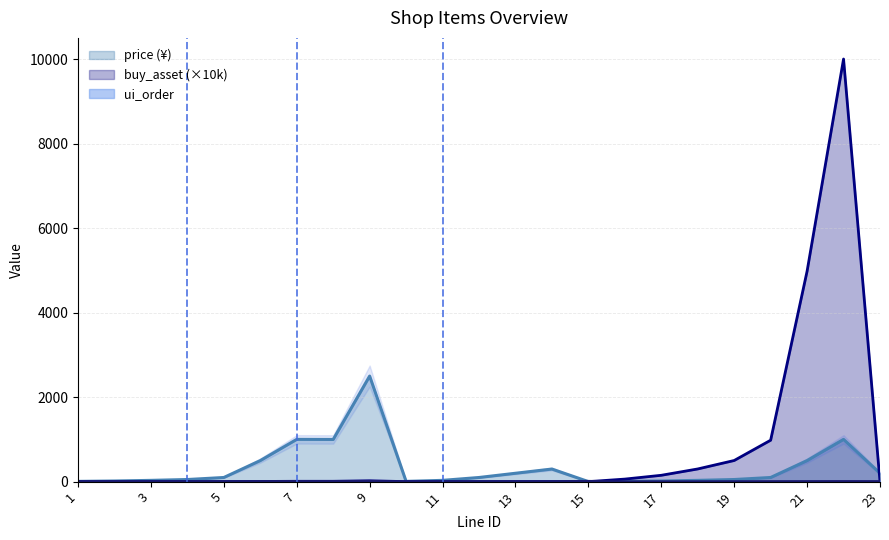

Does the chart display data point markers on the line(s)?

No